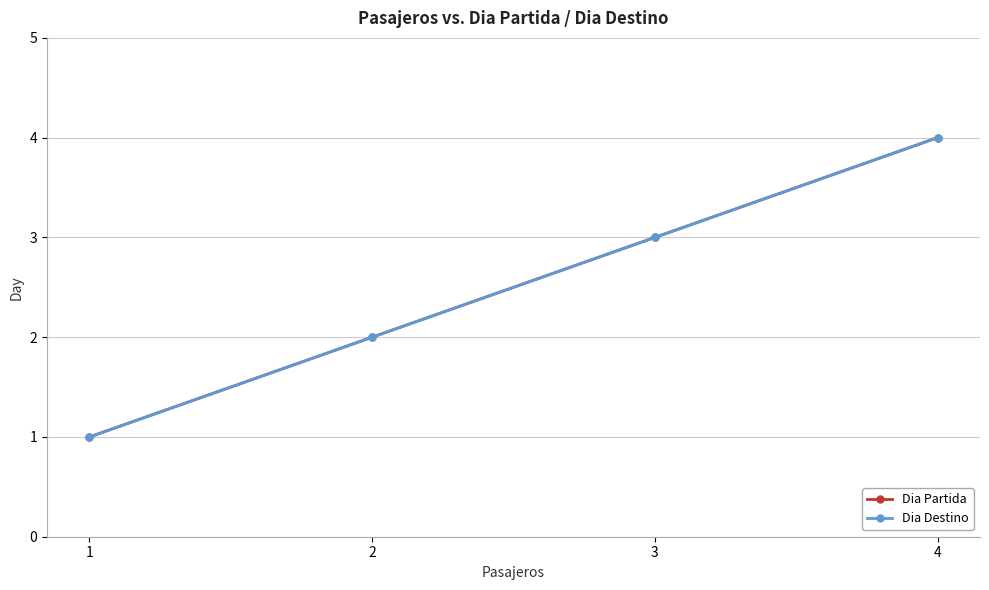

At how many categories does at least one series exceed 1?

3